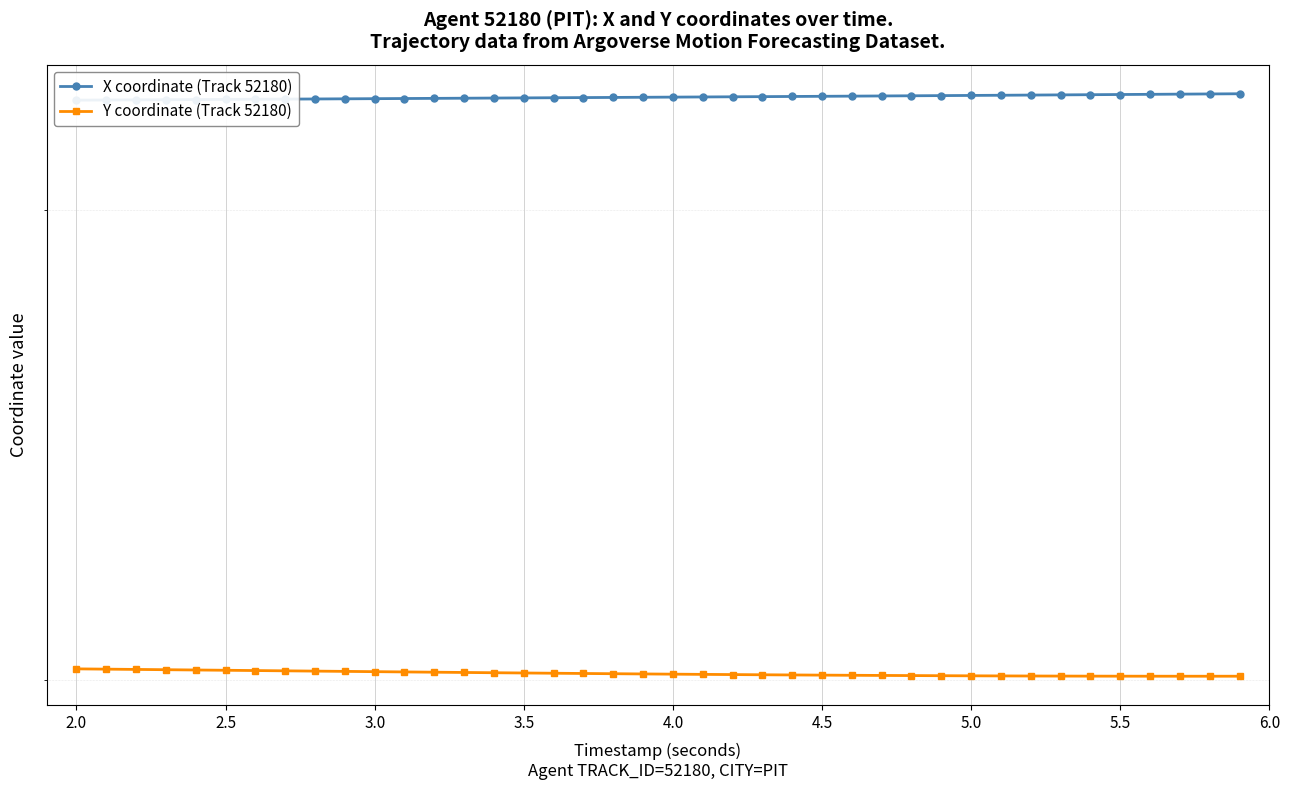

What is the difference between the maximum and second lowest values in the Y coordinate (Track 52180) series?

12.8